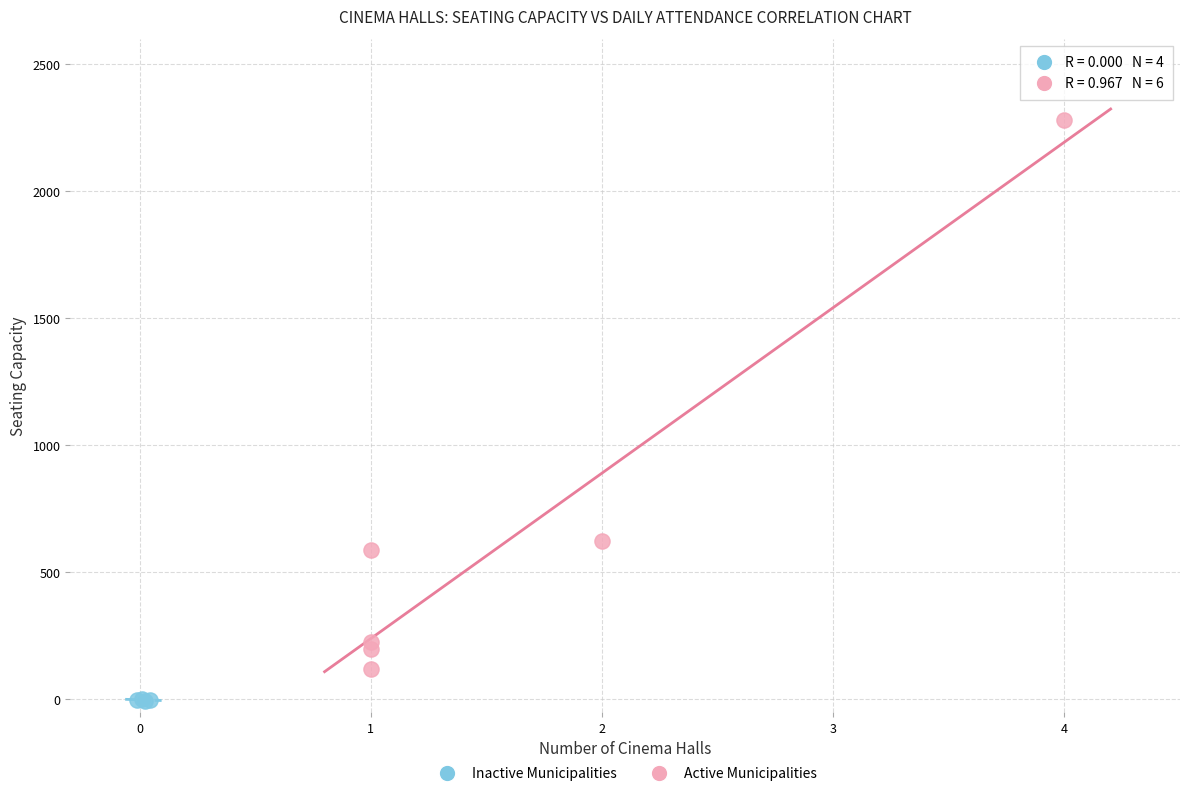

Which series reaches the maximum Y coordinate?

Active Municipalities